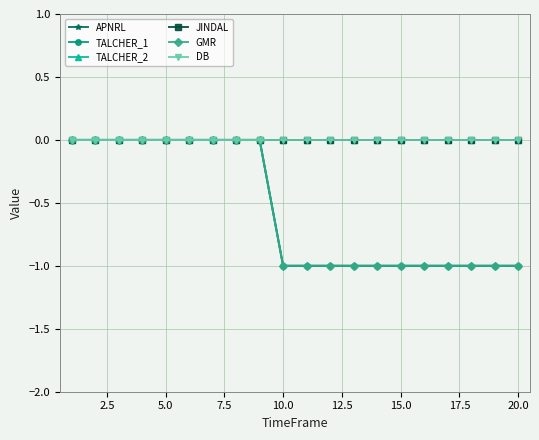

True or false: TALCHER_1 and GMR cross at least once.

False